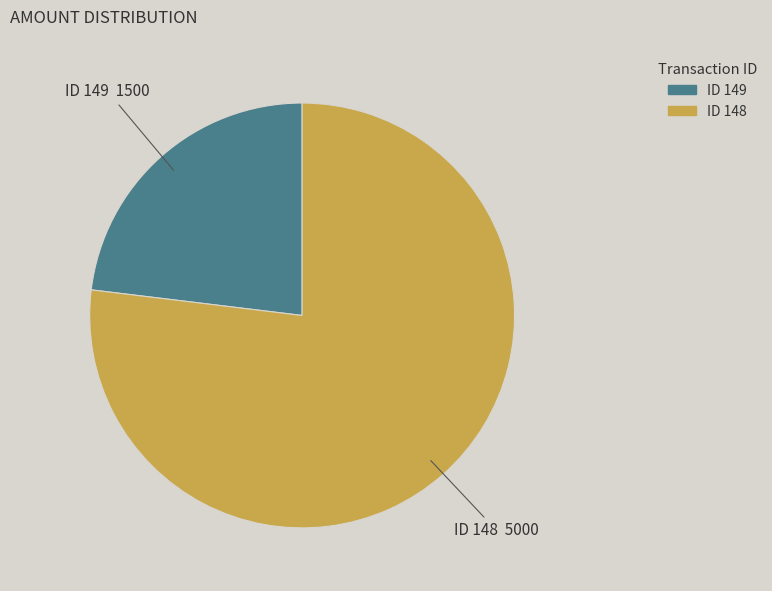

Approximately how many times larger is the value at ID 149 compared to ID 148?

0.3